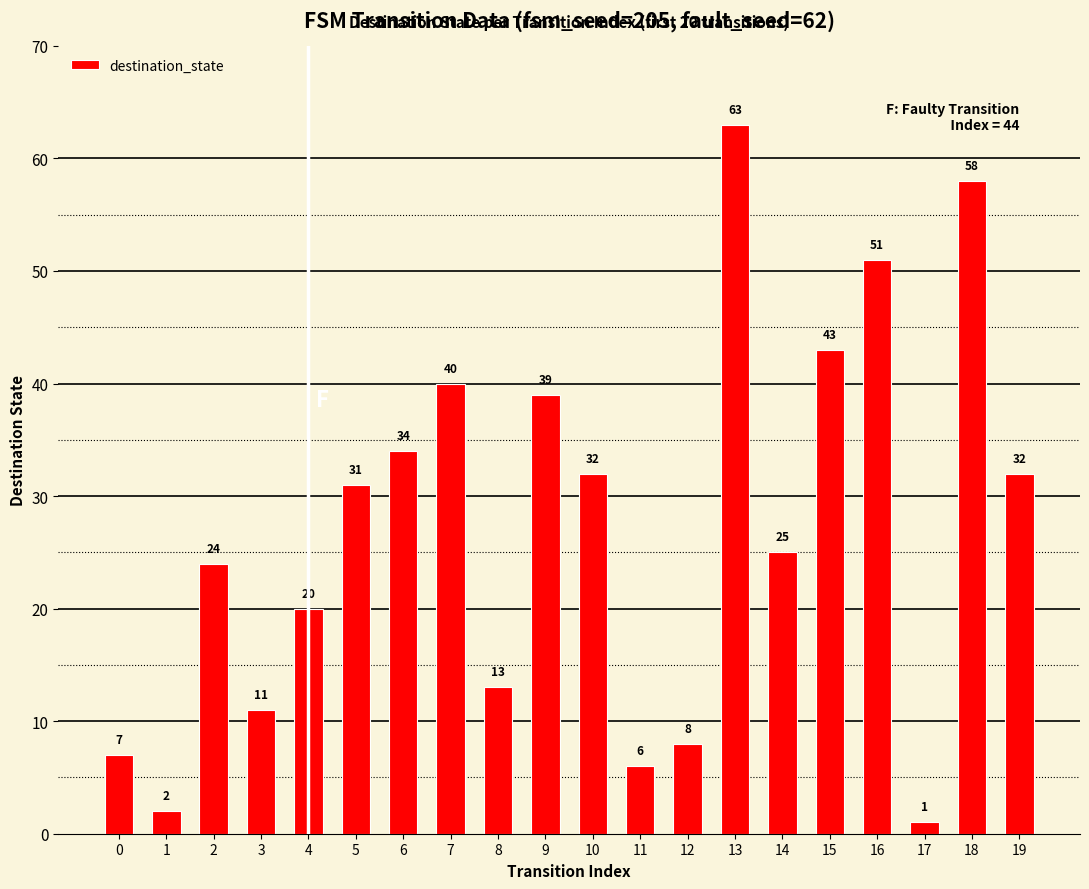

Are the bars grouped side by side (vs. stacked)?

No